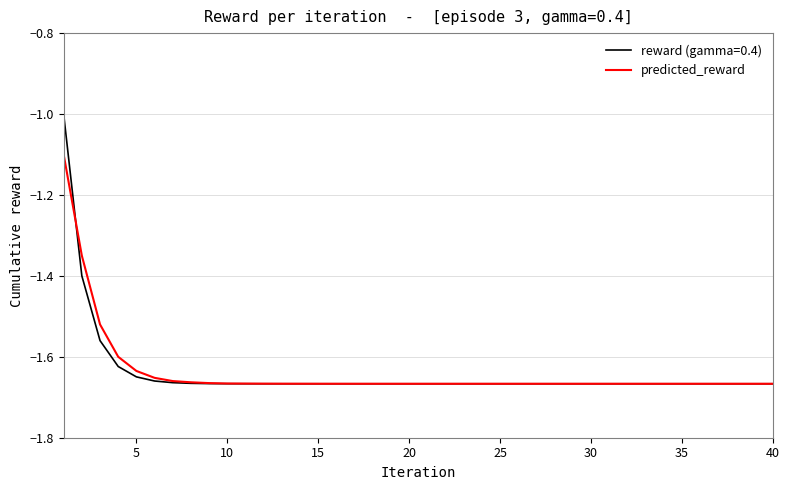

Which series has the largest range (max minus min)?

reward (gamma=0.4)